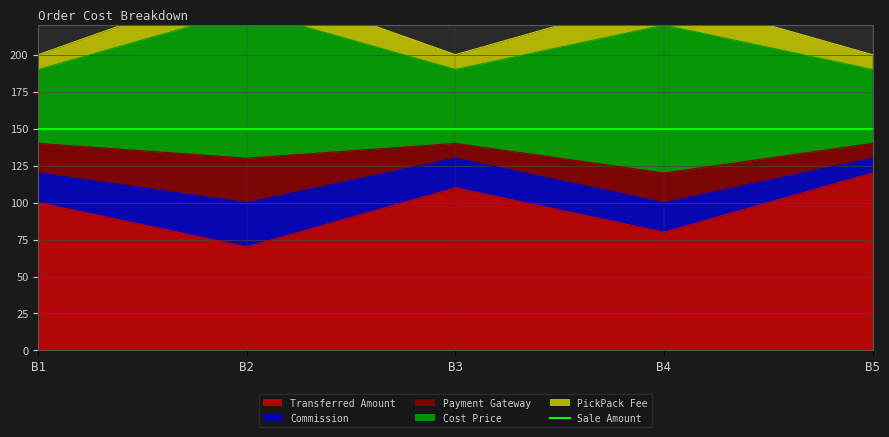

At which label is Transferred Amount closest to 95?

B1